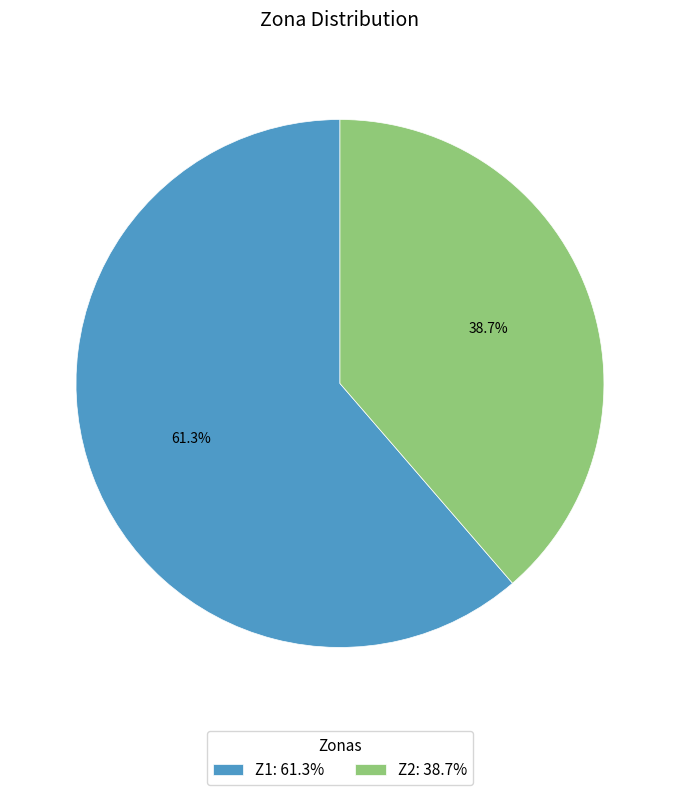

Rank the categories by value from lowest to highest.

Z2, Z1